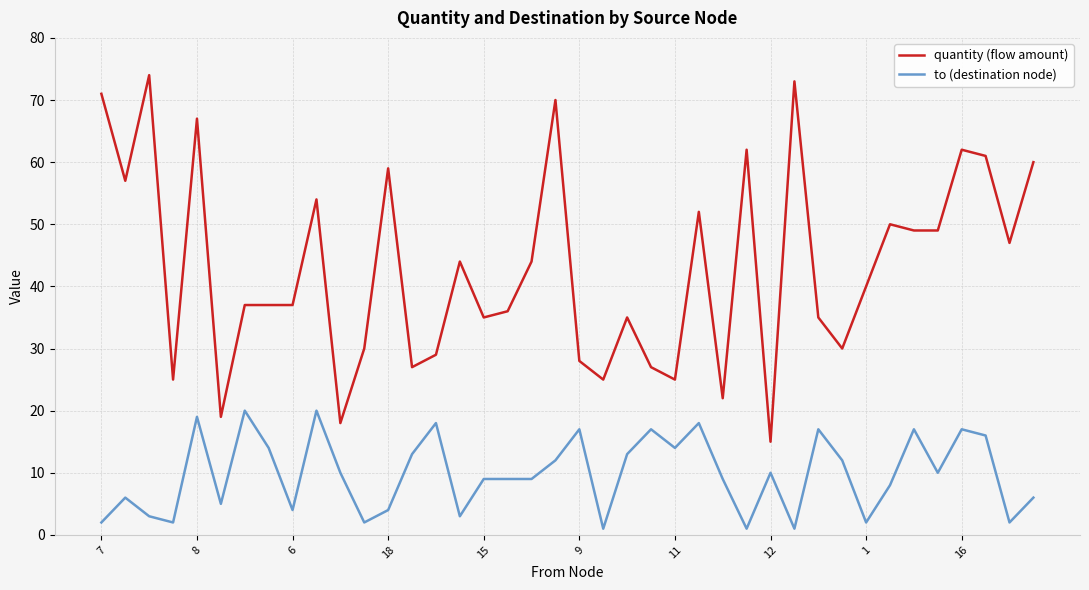

True or false: quantity (flow amount) and to (destination node) cross at least once.

False